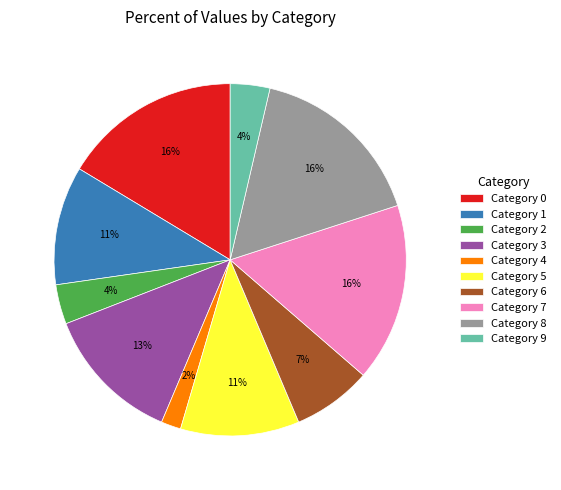

To the nearest percent, what is the average slice percentage?

10%